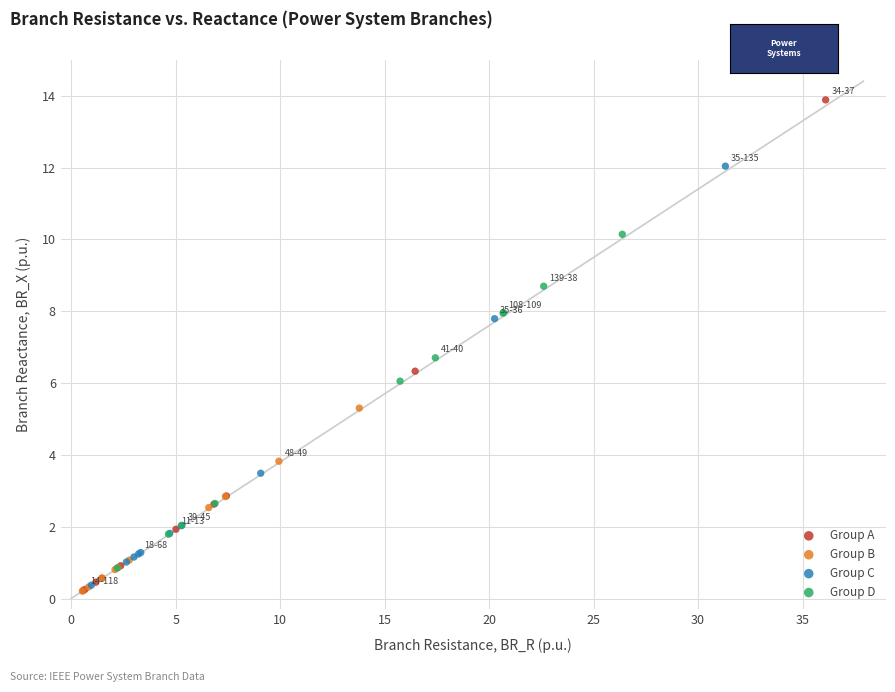

Which series contains the highest Y value?

Group A